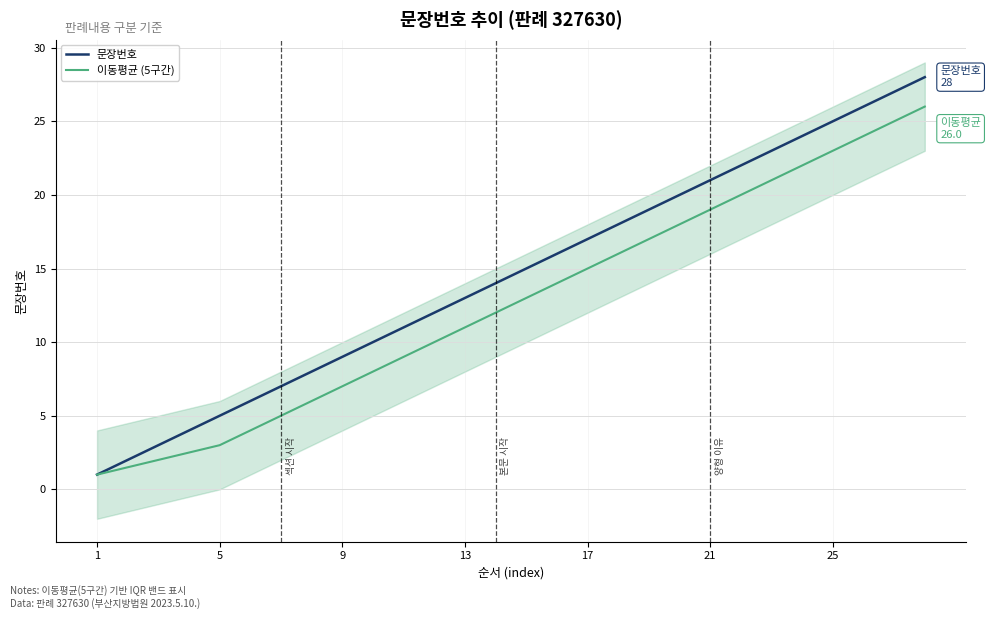

What is the maximum value for 이동평균 (5구간)?

26.0